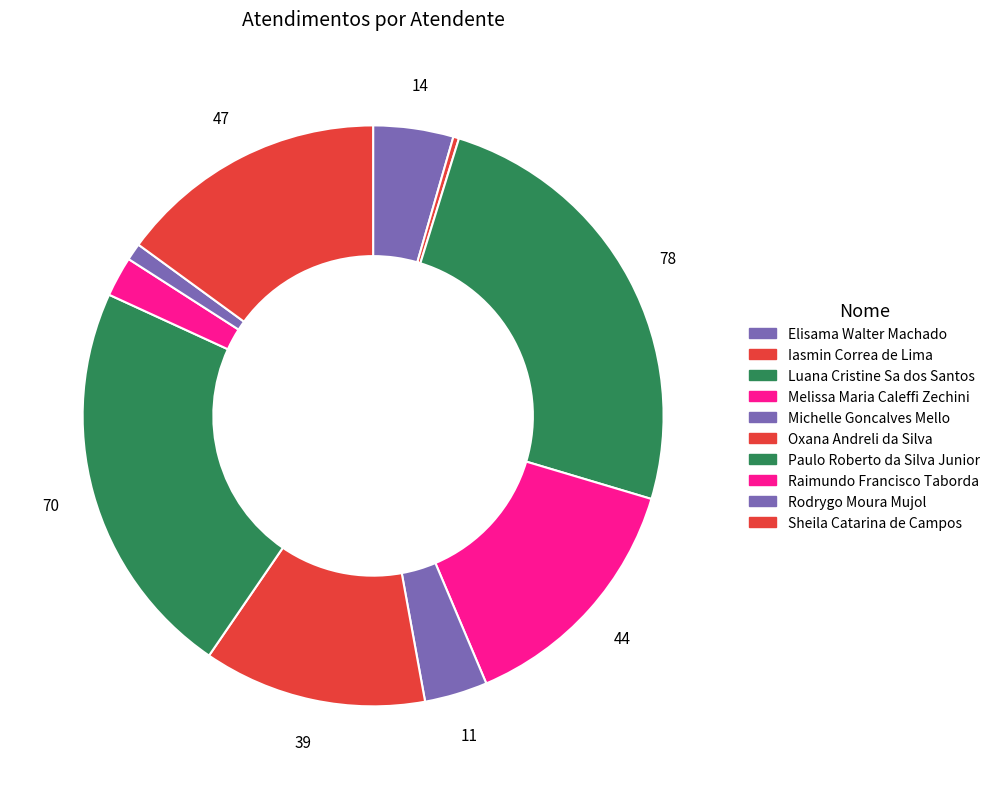

How many slices are in this pie chart?

10